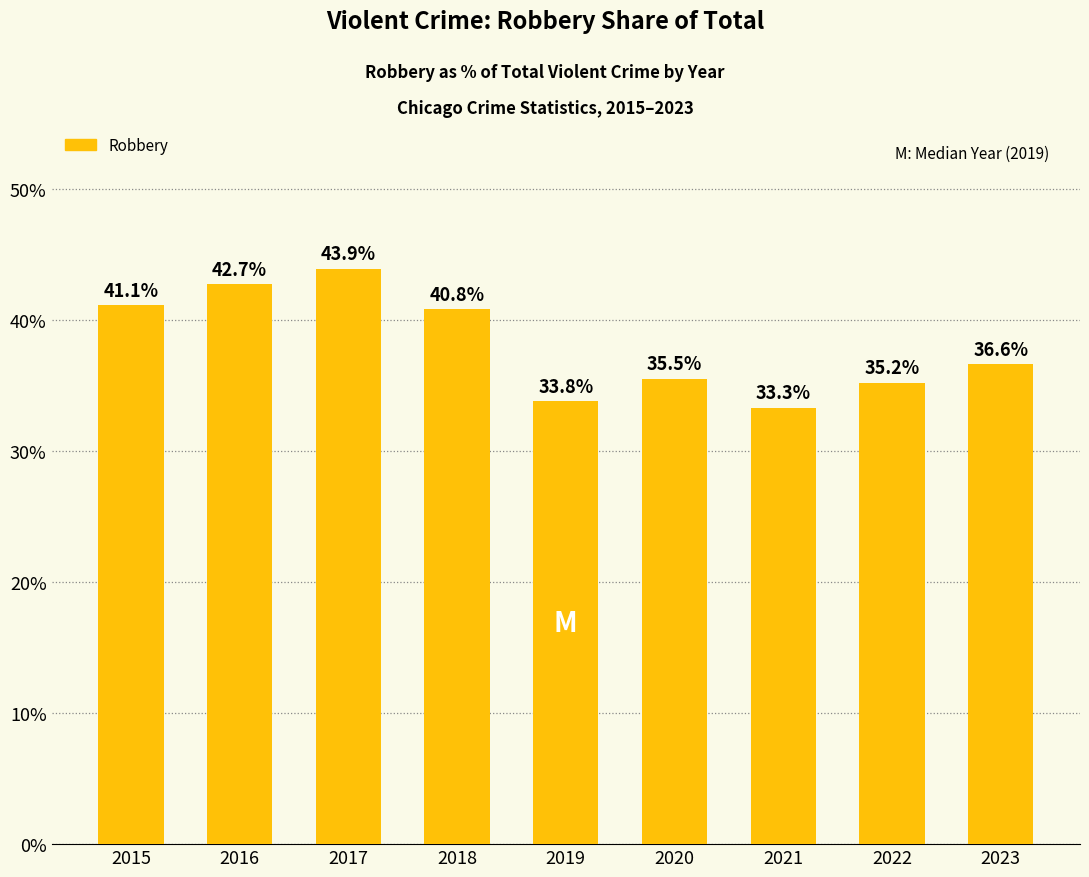

What is the smallest value displayed?

33.3